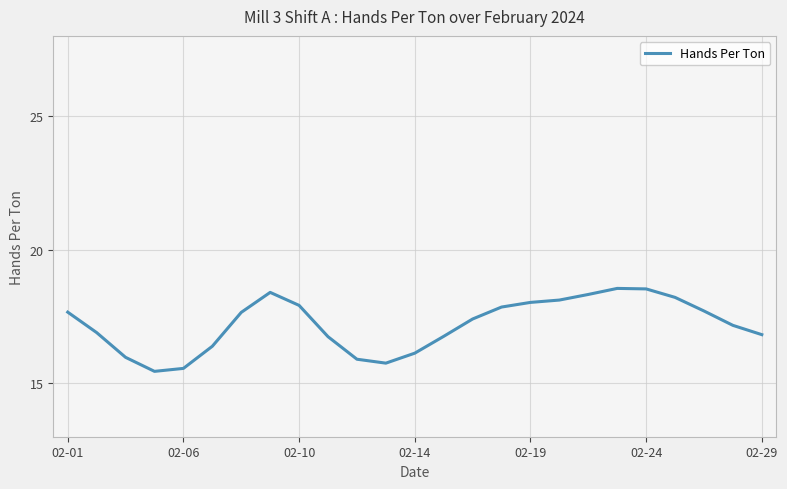

What is the maximum value shown in the chart?

18.6